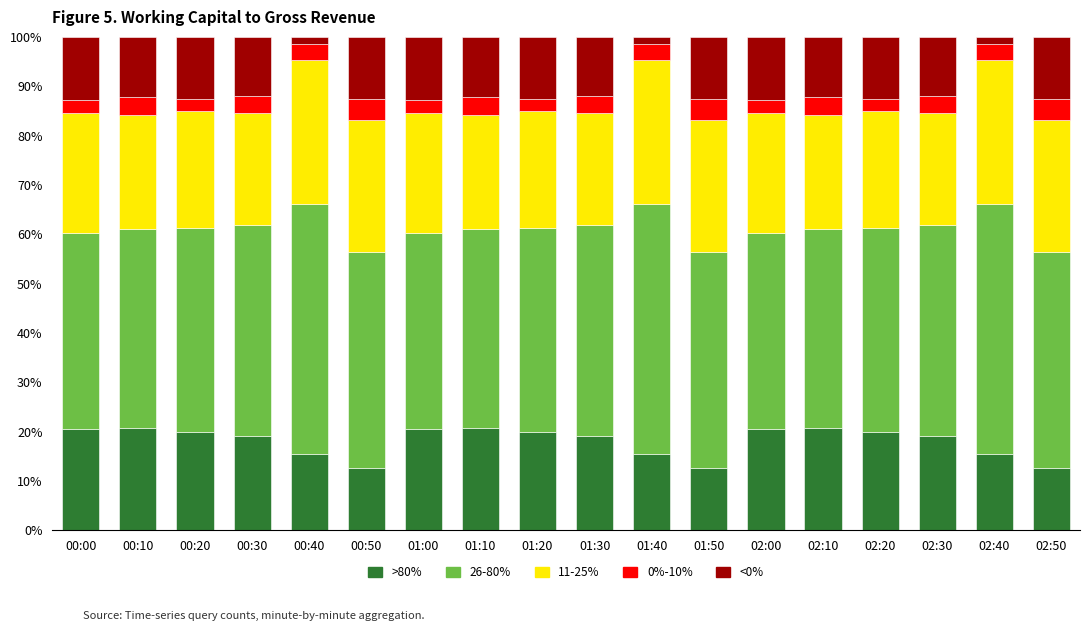

What is the total value across all series at 01:30?

100.0